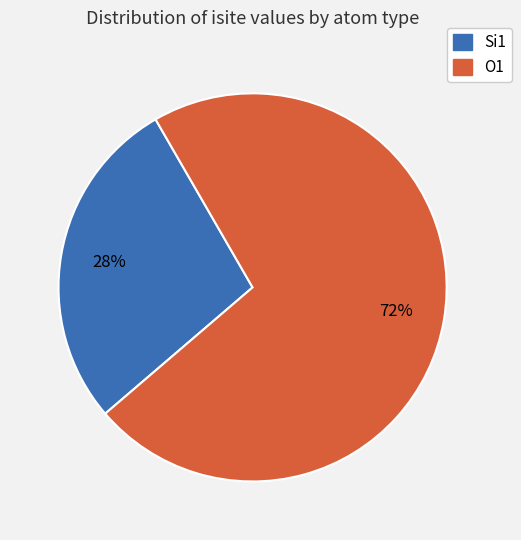

How many slices are in this pie chart?

2